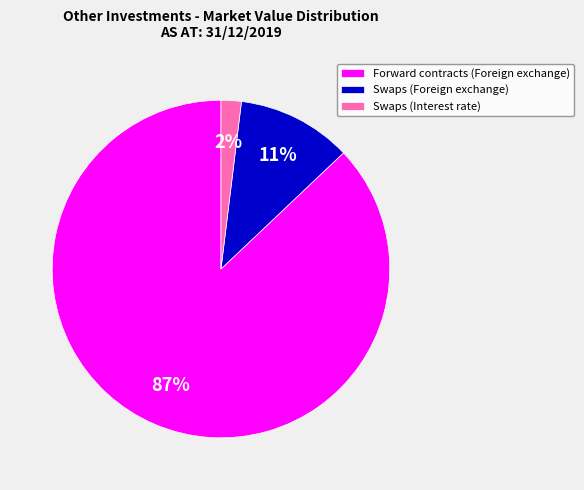

To the nearest percent, what percentage of the pie is Forward contracts (Foreign exchange)?

87%